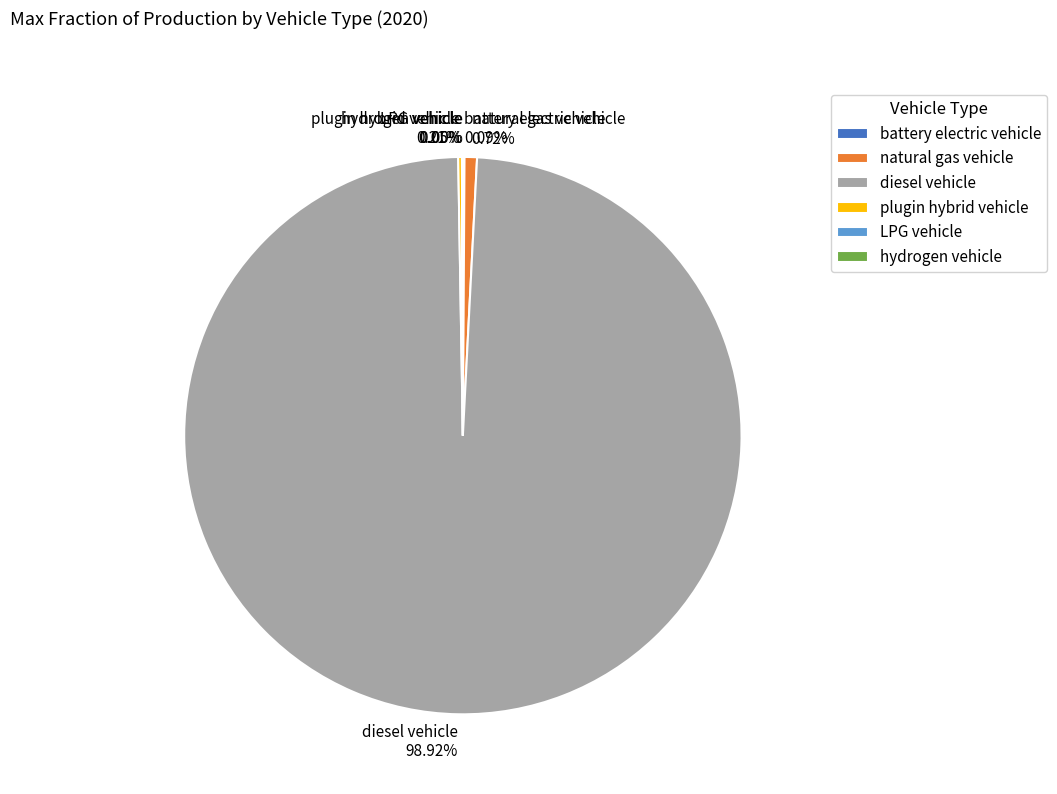

Which category has the biggest portion of the pie?

diesel vehicle